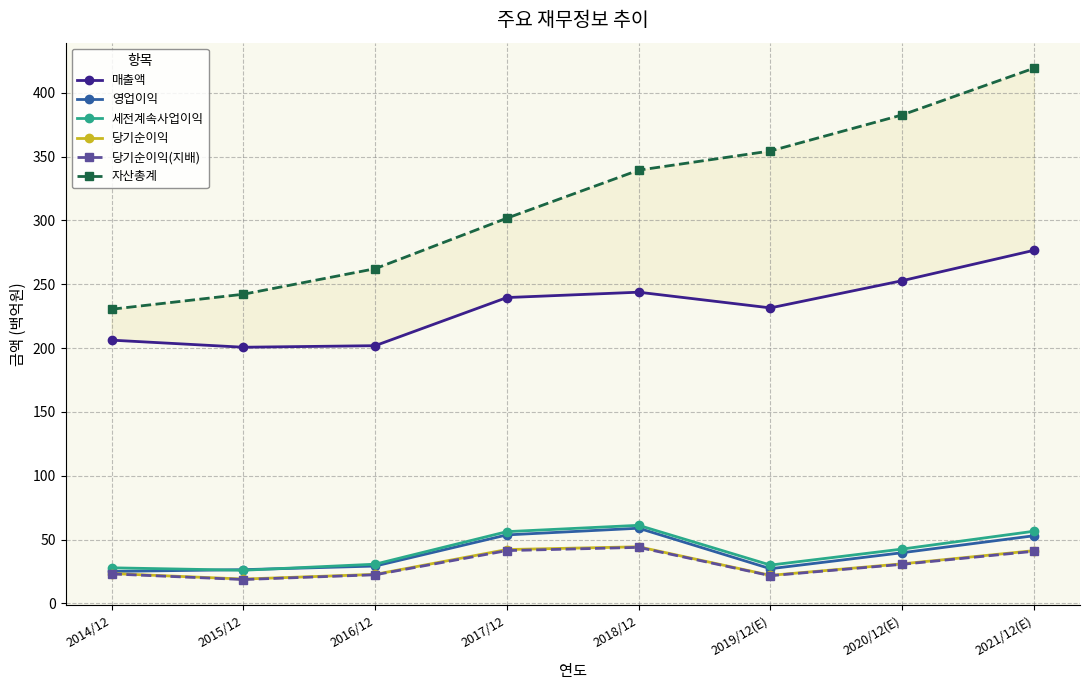

Reading left to right, what are all the values shown in this chart?

매출액: 2014/12=206.2	2015/12=200.7	2016/12=201.9	2017/12=239.6	2018/12=243.8	2019/12(E)=231.5	2020/12(E)=252.8	2021/12(E)=276.6
영업이익: 2014/12=25.0	2015/12=26.4	2016/12=29.2	2017/12=53.6	2018/12=58.9	2019/12(E)=27.2	2020/12(E)=39.7	2021/12(E)=53.0
세전계속사업이익: 2014/12=27.9	2015/12=26.0	2016/12=30.7	2017/12=56.2	2018/12=61.2	2019/12(E)=30.0	2020/12(E)=42.5	2021/12(E)=56.5
당기순이익: 2014/12=23.4	2015/12=19.1	2016/12=22.7	2017/12=42.2	2018/12=44.3	2019/12(E)=22.0	2020/12(E)=31.0	2021/12(E)=41.3
당기순이익(지배): 2014/12=23.1	2015/12=18.7	2016/12=22.4	2017/12=41.3	2018/12=43.9	2019/12(E)=21.7	2020/12(E)=30.6	2021/12(E)=40.8
자산총계: 2014/12=230.4	2015/12=242.2	2016/12=262.2	2017/12=301.8	2018/12=339.4	2019/12(E)=354.4	2020/12(E)=382.6	2021/12(E)=419.2